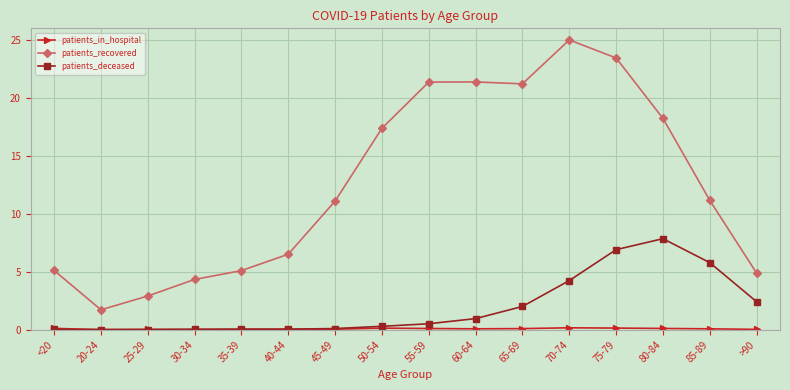

At which label is patients_deceased closest to 3?

>90